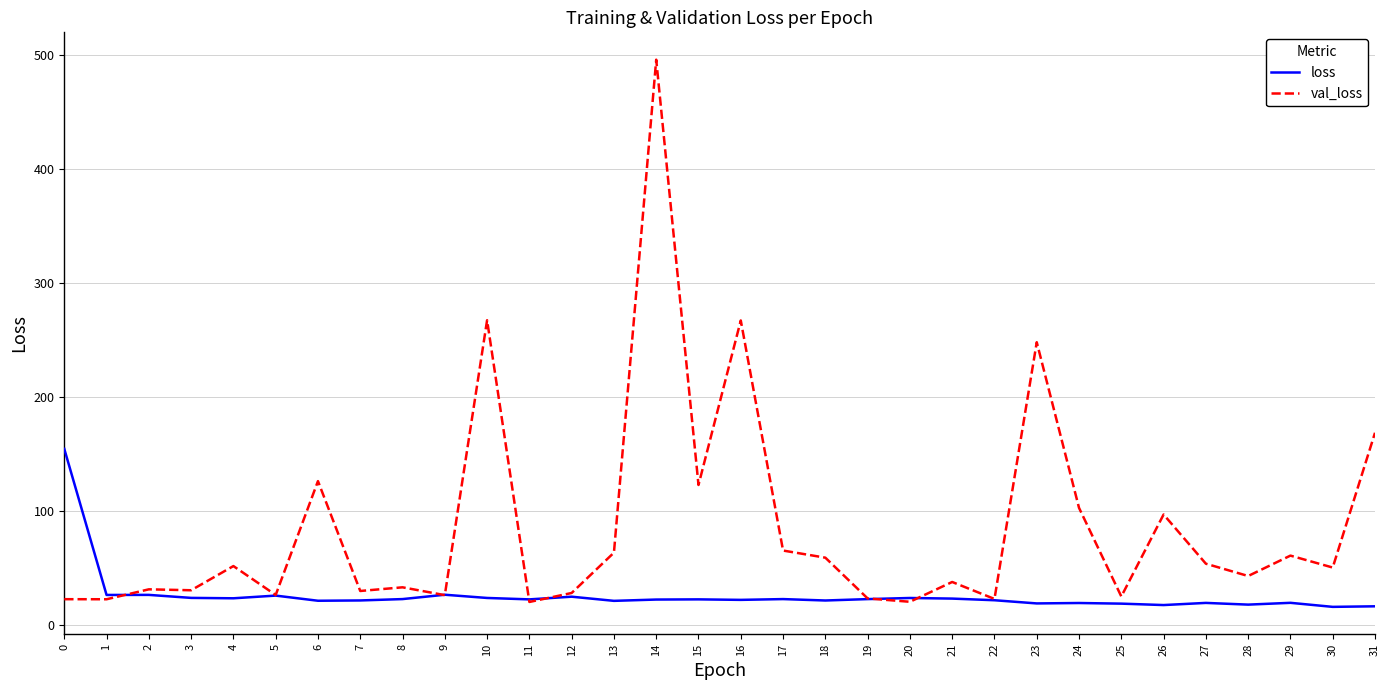

Is the value of val_loss at 17 greater than the value of loss at 24?

Yes